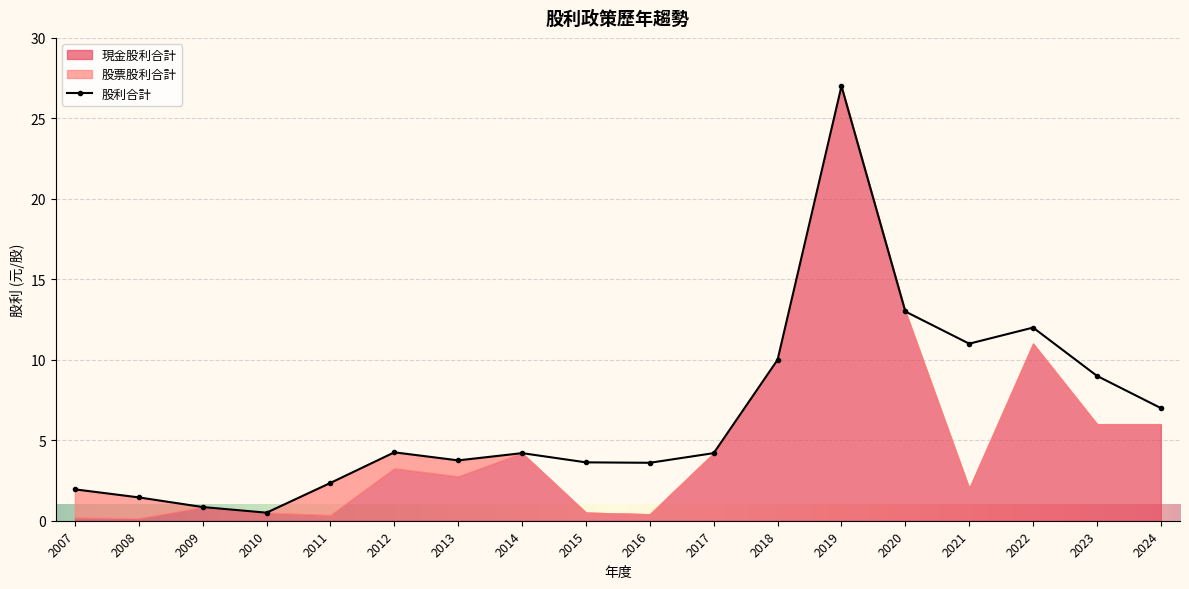

What is the value of the 股利合計 point at the 10th from the left?

3.6